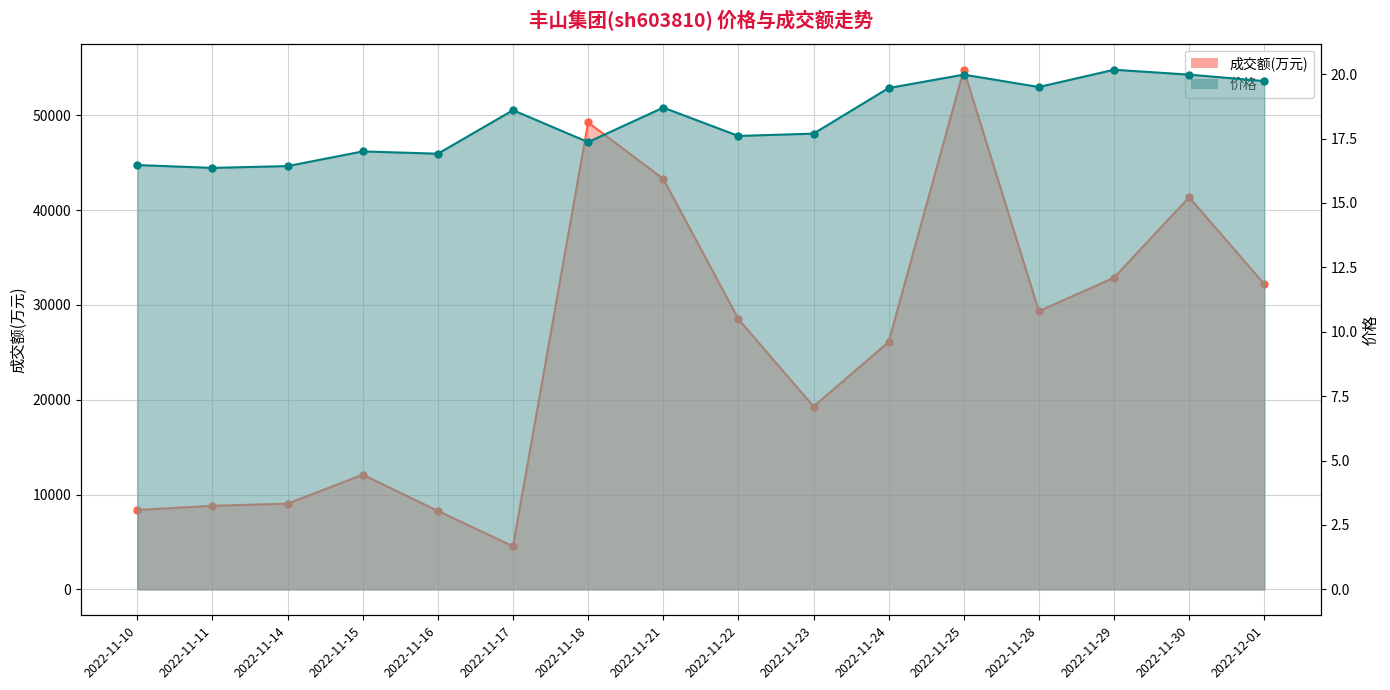

What is the greatest value displayed?

54796.0